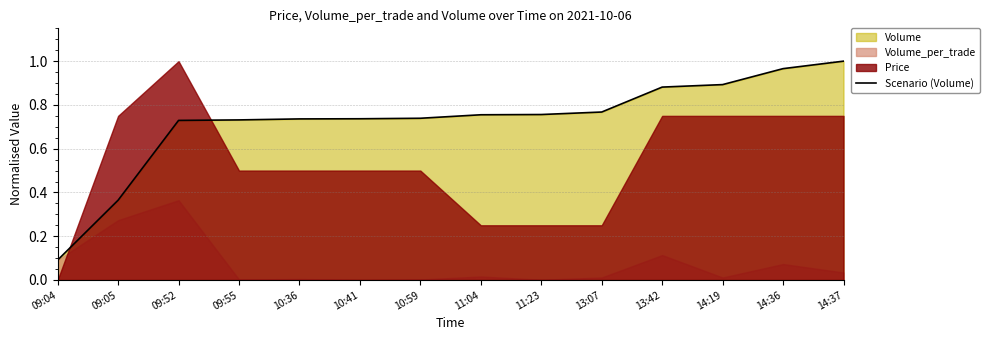

Rank the categories by value from highest to lowest.

14:37, 14:36, 14:19, 13:42, 13:07, 11:23, 11:04, 10:59, 10:41, 10:36, 09:55, 09:52, 09:05, 09:04